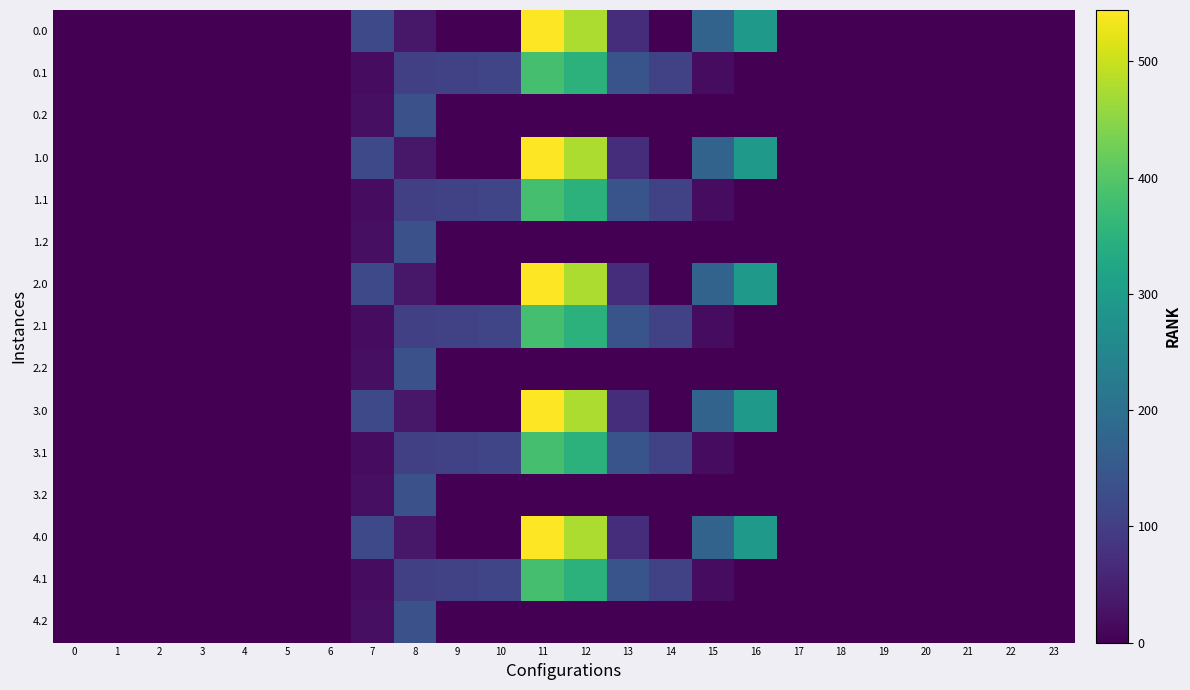

Between 6 and 15, which is larger?

15